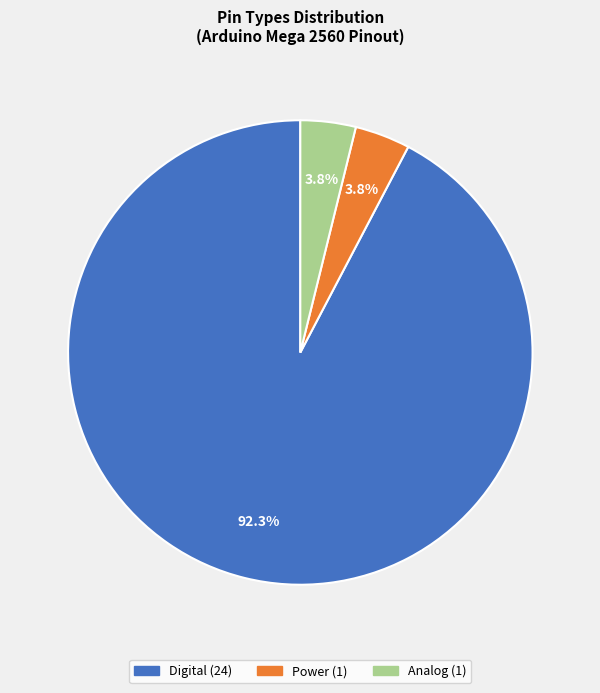

Which has a higher value, Power or Digital?

Digital